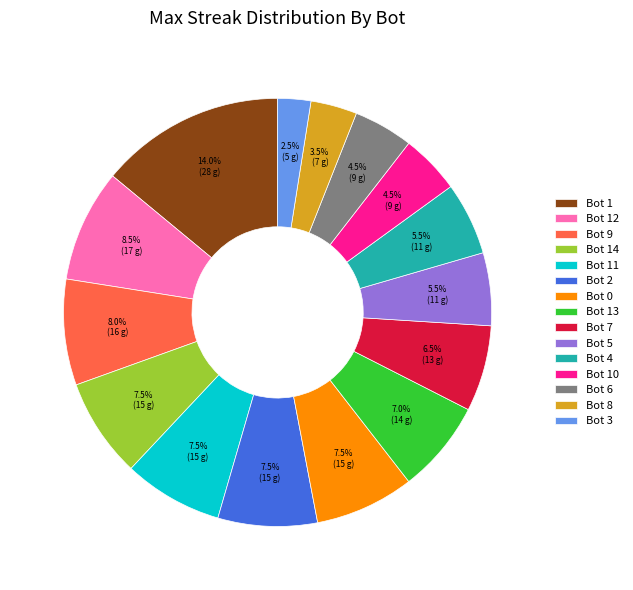

Combined, do Bot 8 and Bot 12 account for over 50%?

No